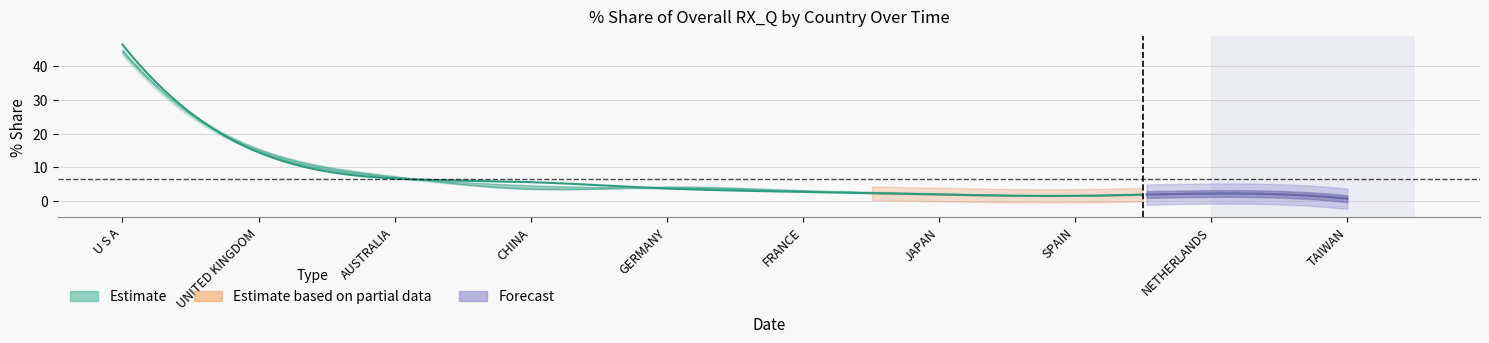

What value does the 201712_pct series have at SPAIN?

1.7